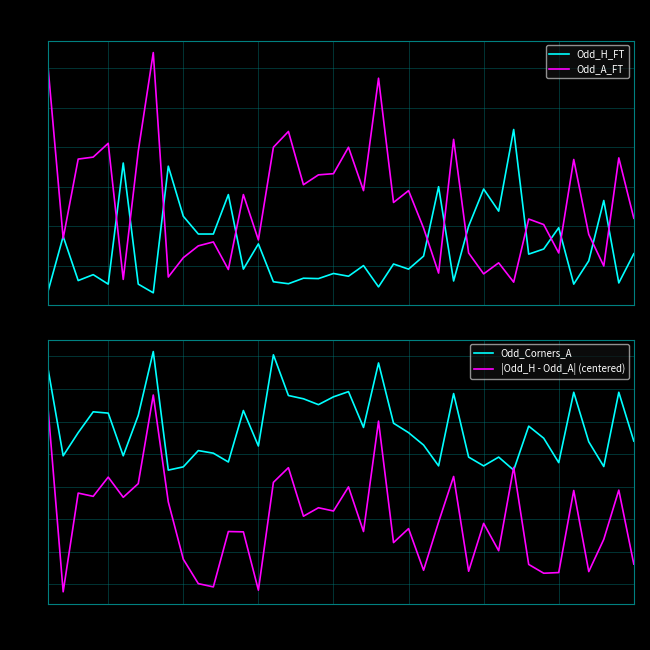

How many lines are shown in the chart?

4